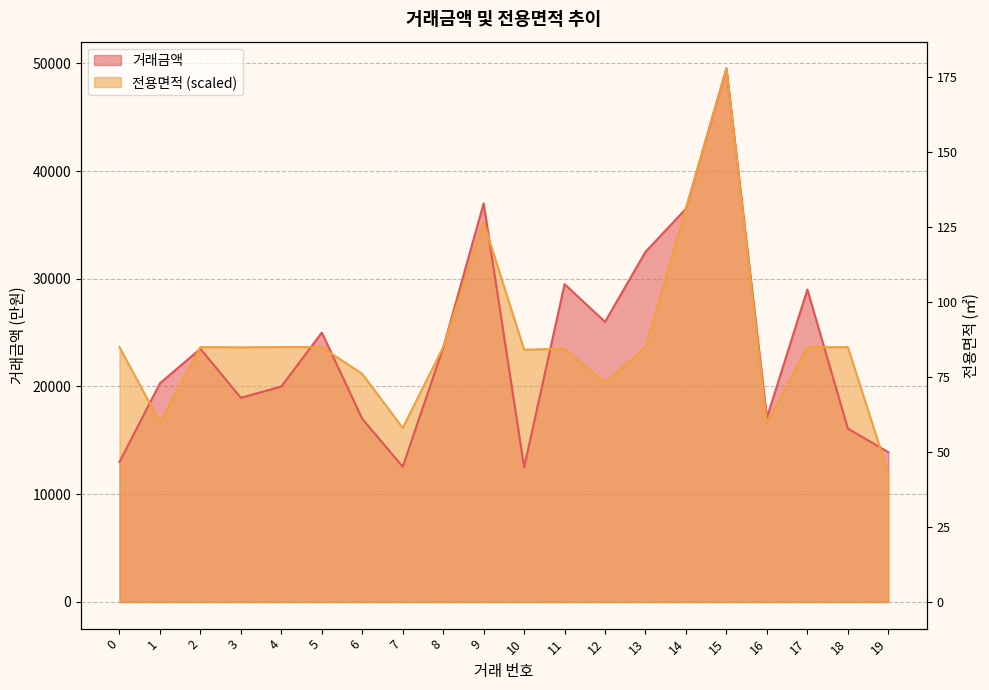

What is the difference between the maximum and second lowest values in the 전용면적 series?

33378.6